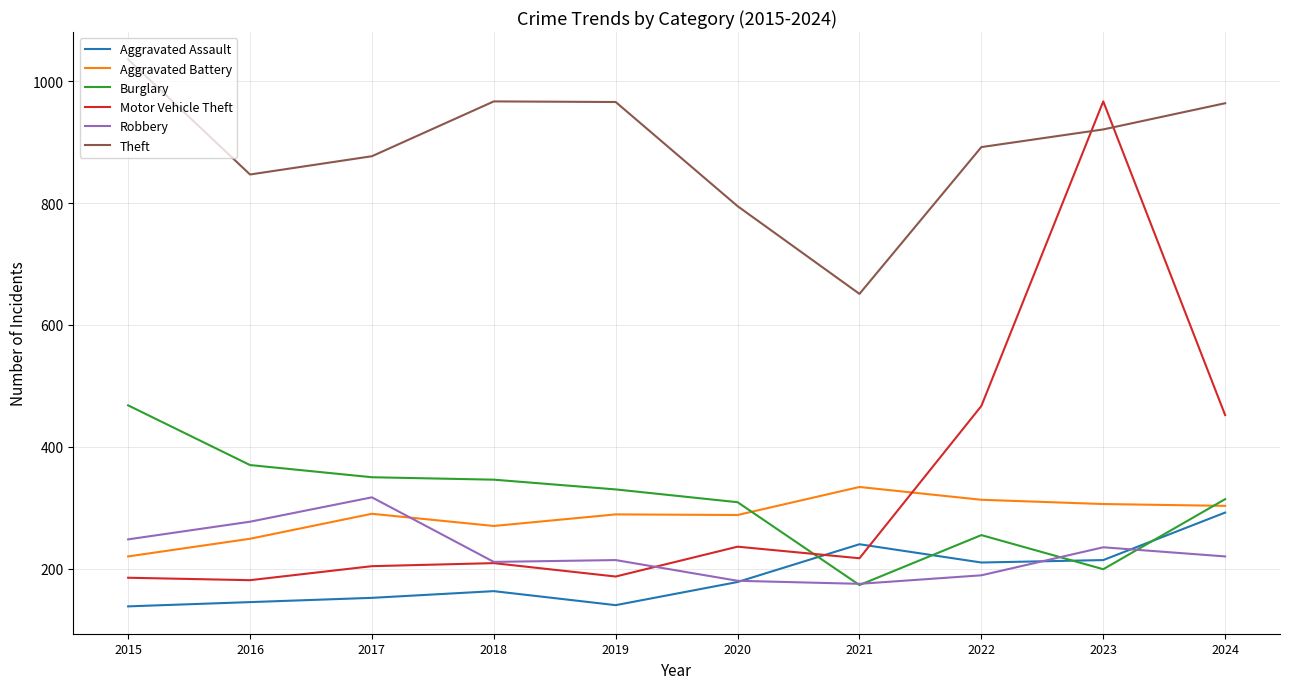

Which series changed the most between 2019 and 2024?

Motor Vehicle Theft